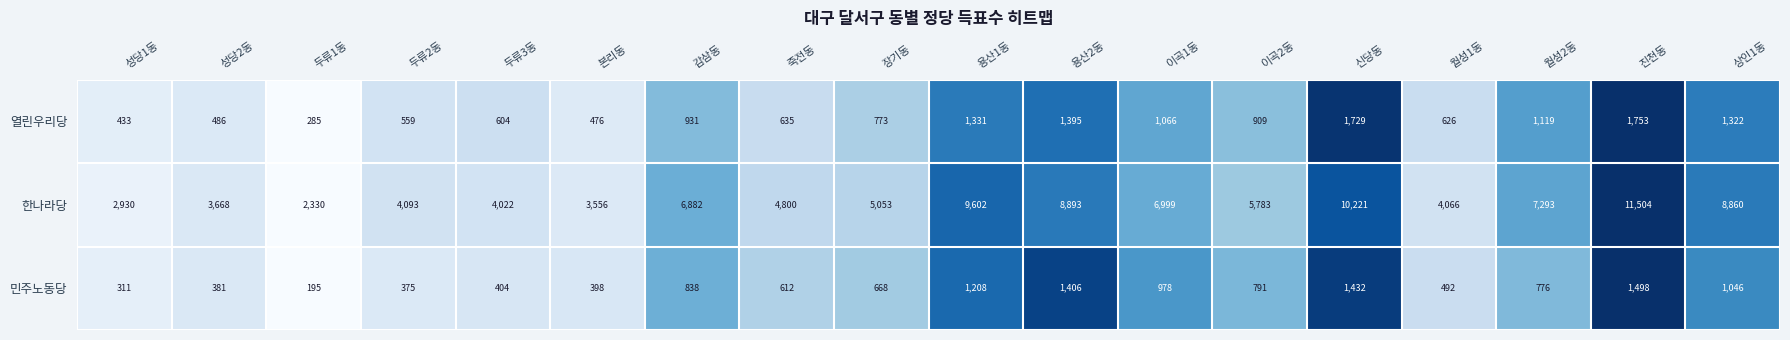

Count the number of categories in the chart.

18